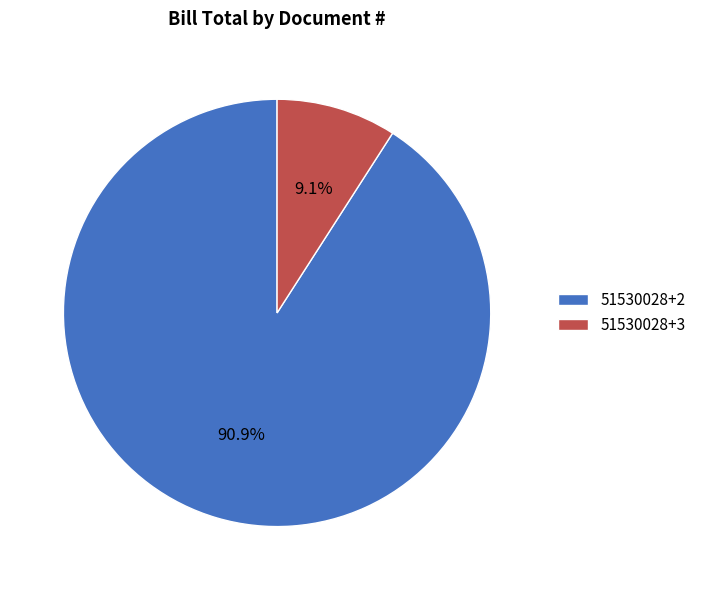

Which slice is the largest?

51530028+2